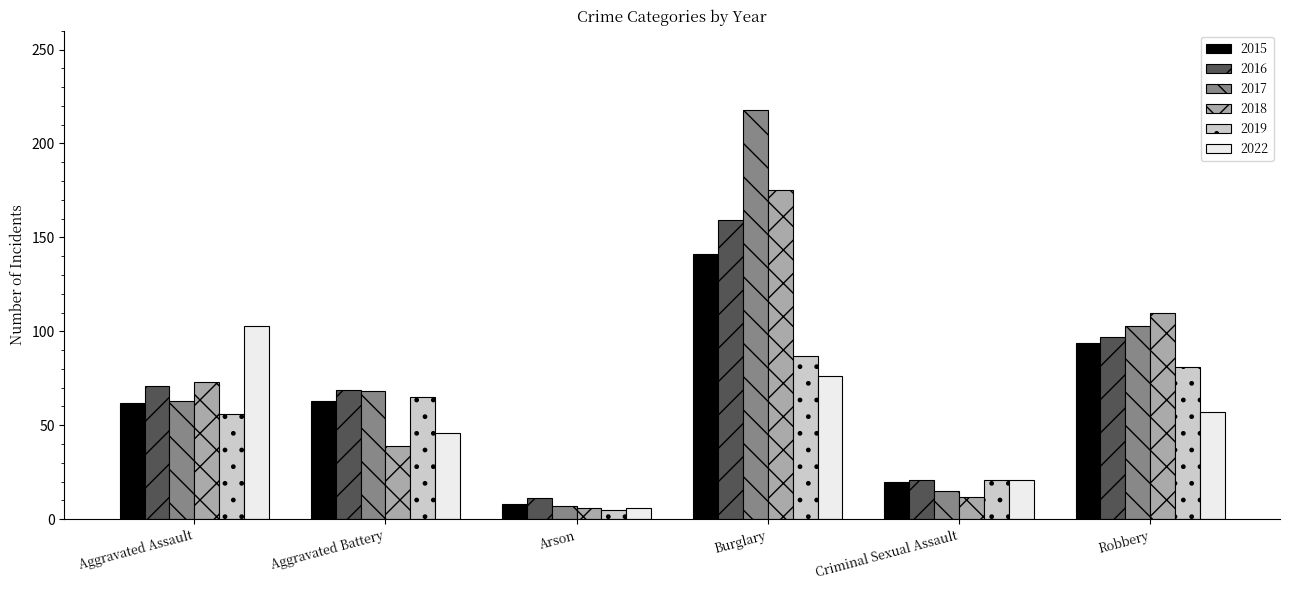

What is the value of the 2022 bar at the 3rd from the left?

6